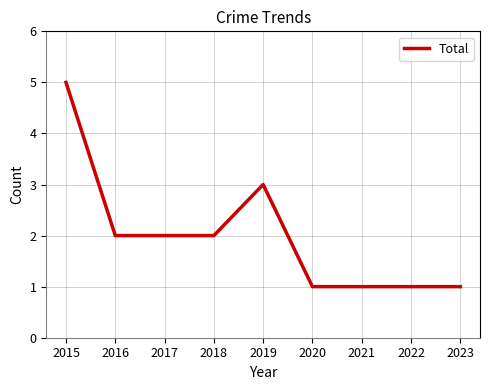

True or false: the data shows 1 at 2022.

True